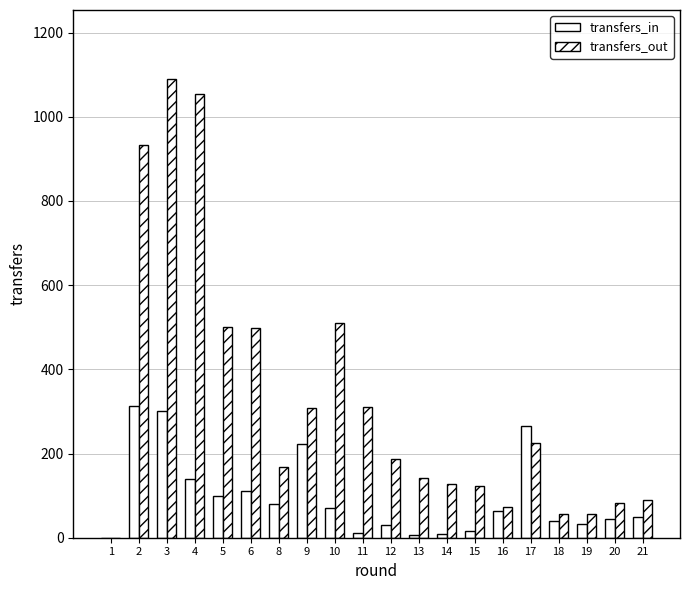

How many categories are shown in the chart?

20